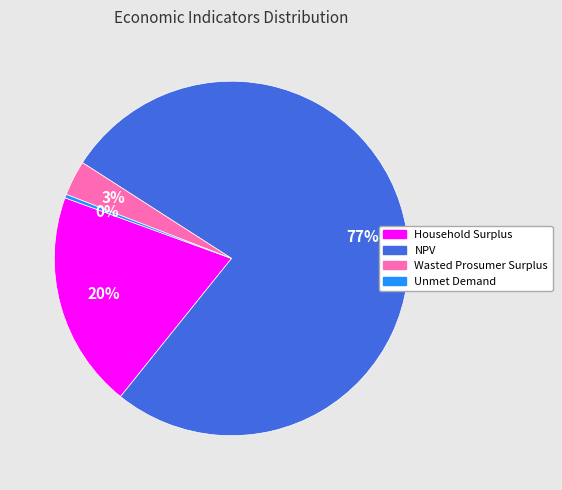

Rank the categories by value from lowest to highest.

Unmet Demand, Wasted Prosumer Surplus, Household Surplus, NPV